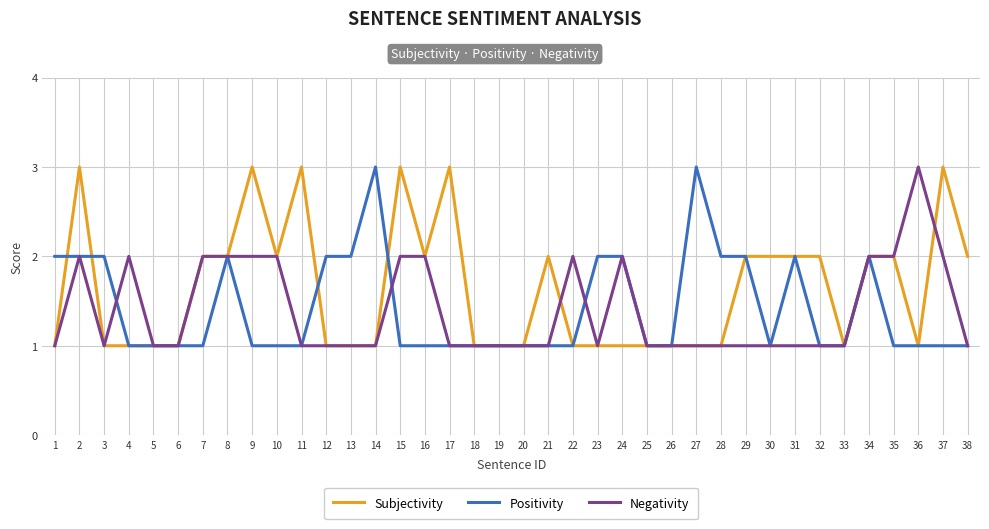

True or false: Subjectivity has more than 1 interior local peaks.

True